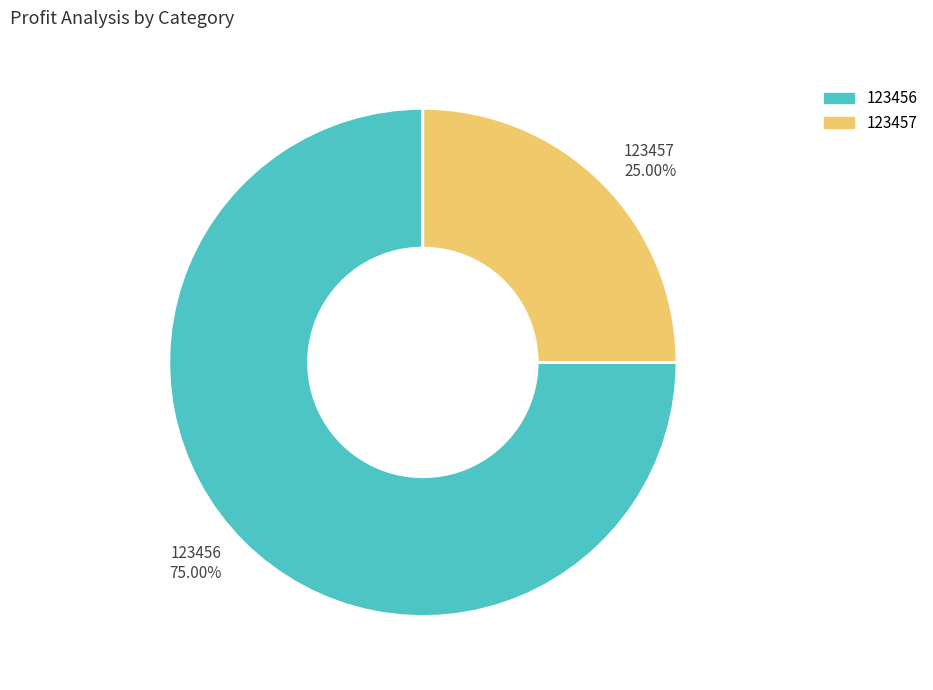

Which category accounts for the majority?

123456